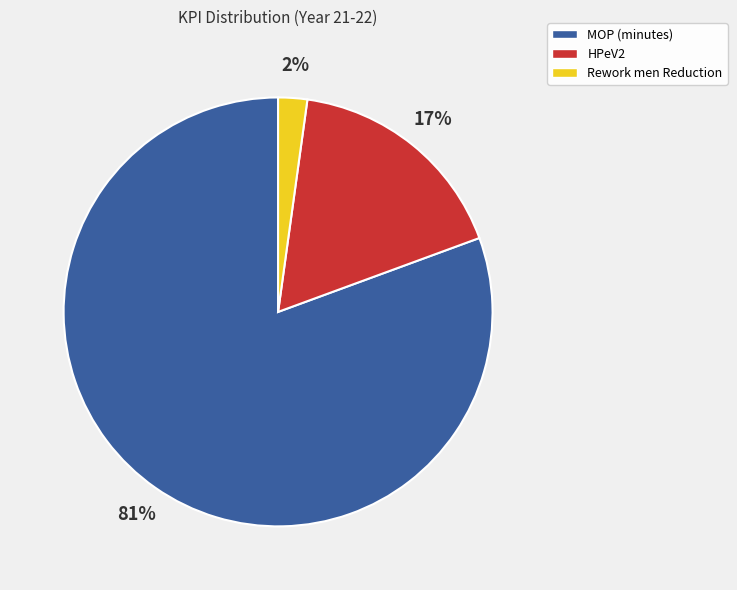

Which has a higher value, HPeV2 or Rework men Reduction?

HPeV2